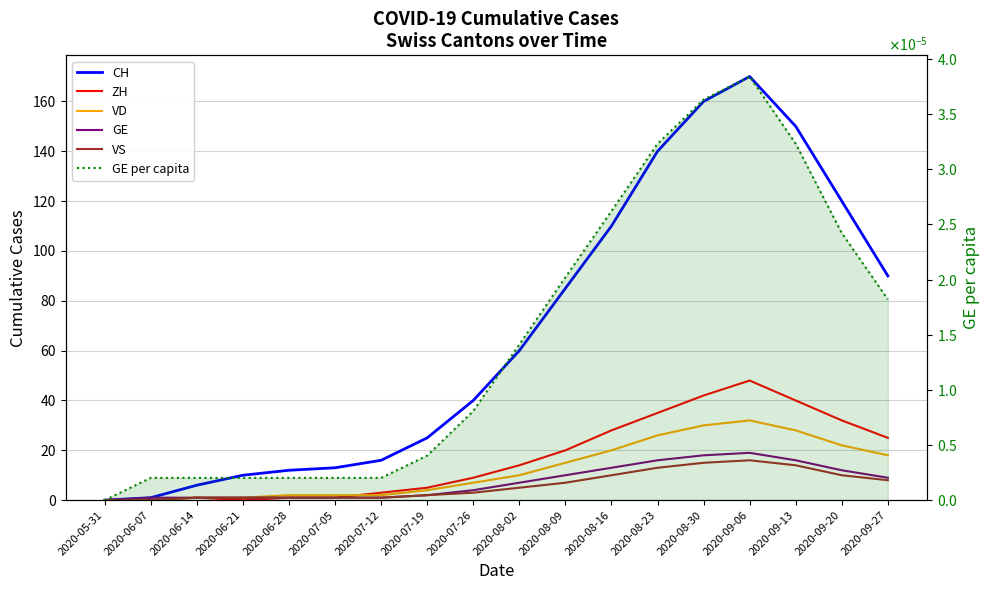

How many positive values does the VS series have?

16